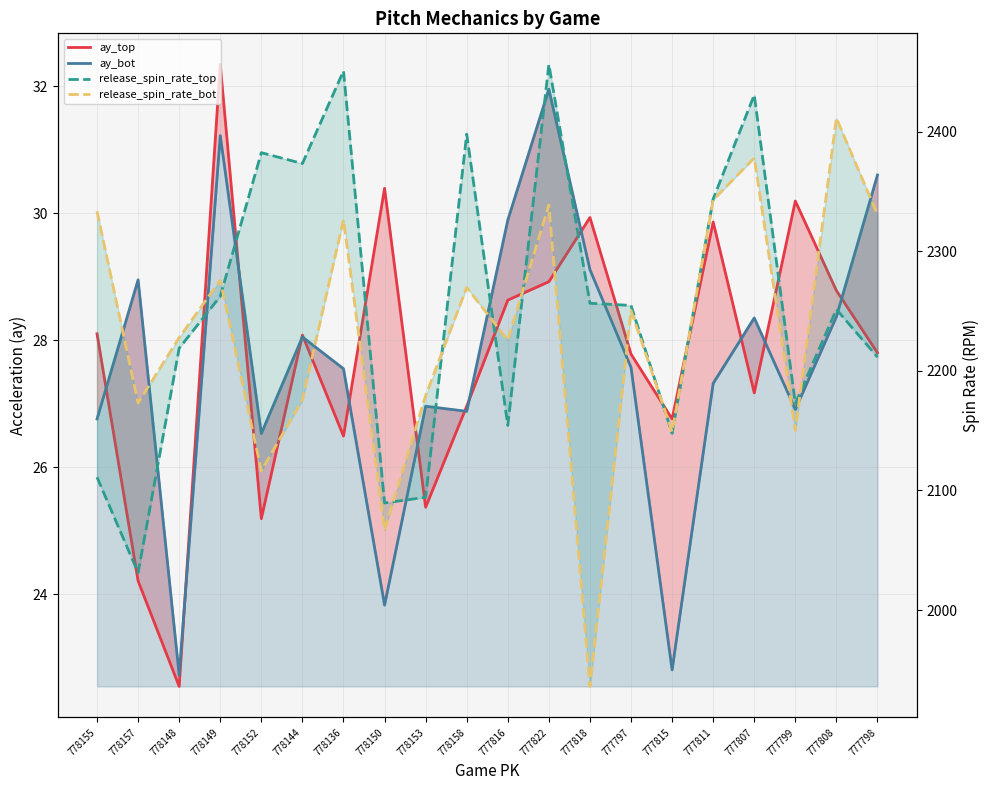

True or false: release_spin_rate_bot and ay_bot cross at least once.

False